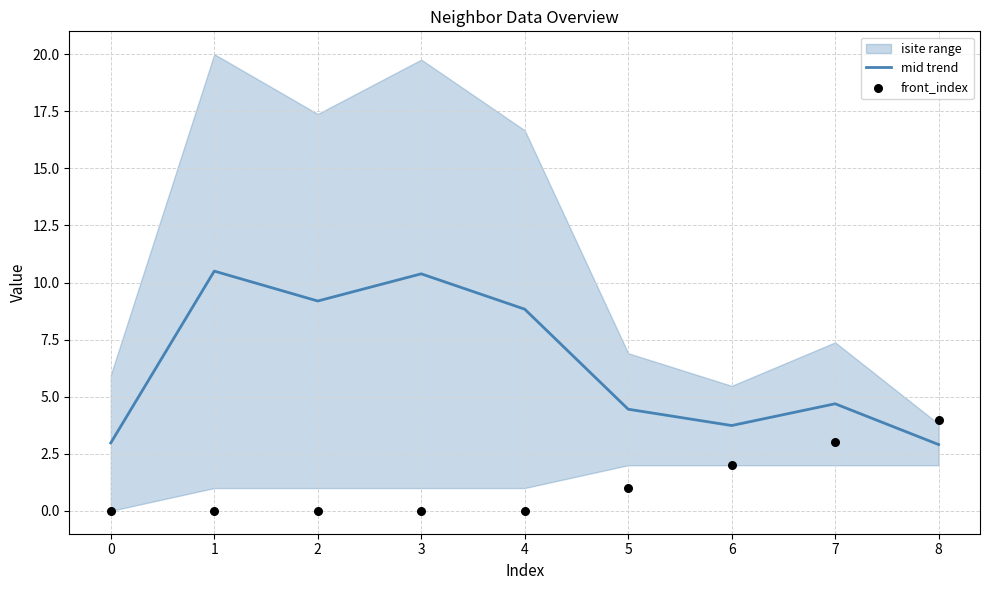

What is the highest value of the mid trend series?

10.5